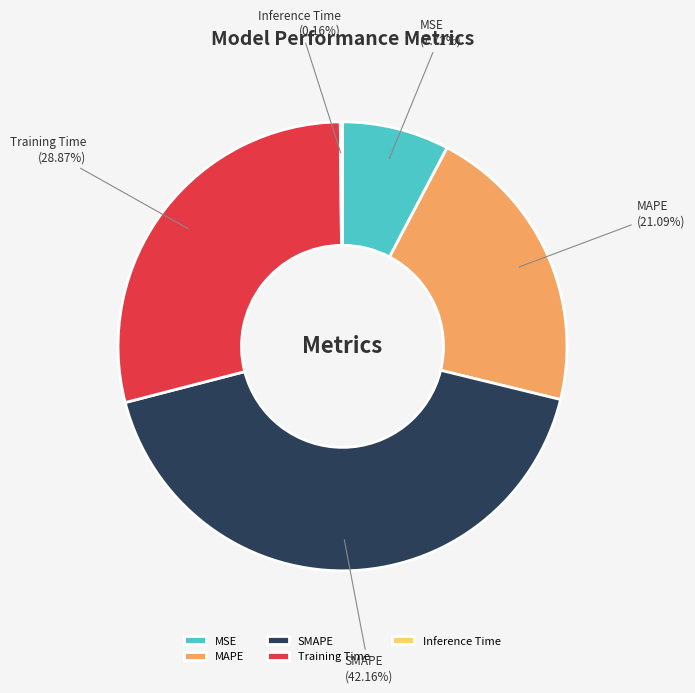

Is there a majority slice in this chart?

No